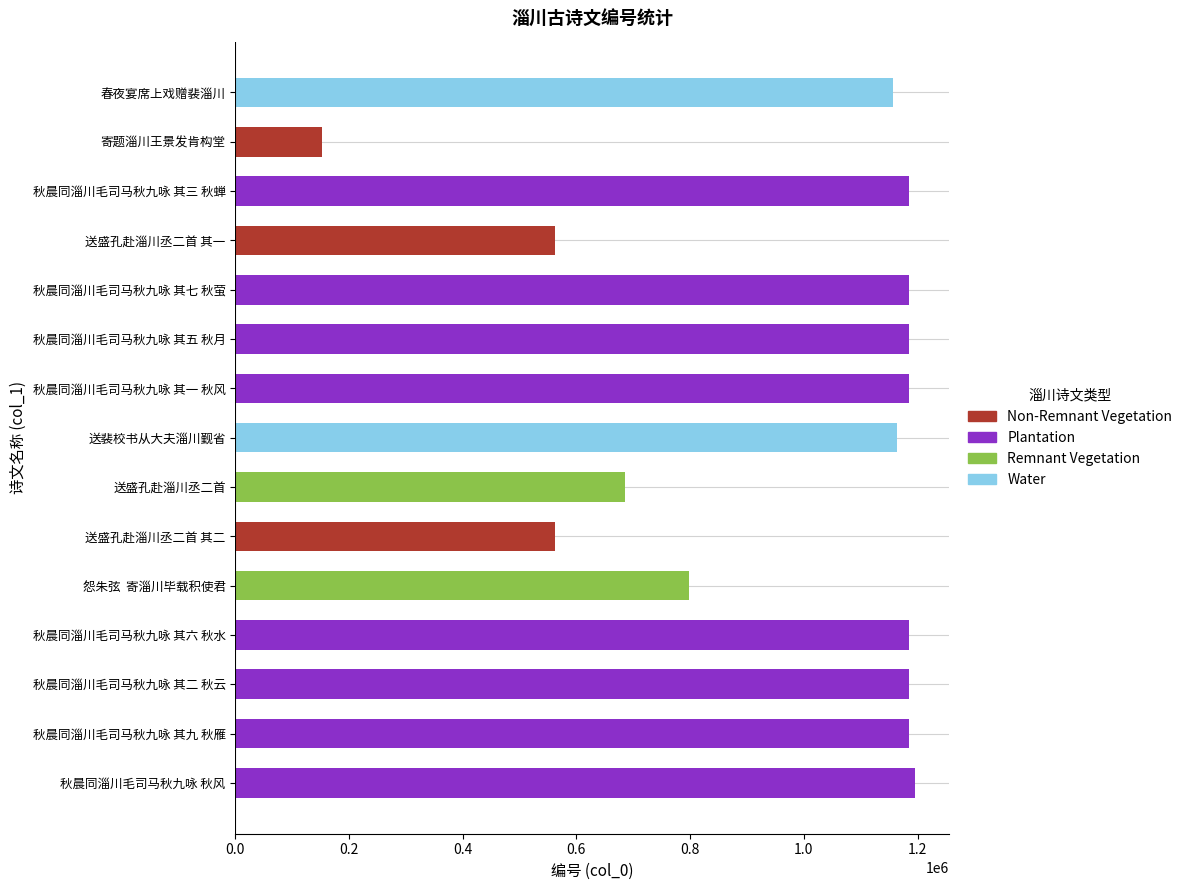

At which category does the chart reach its peak across all series?

秋晨同淄川毛司马秋九咏 秋风